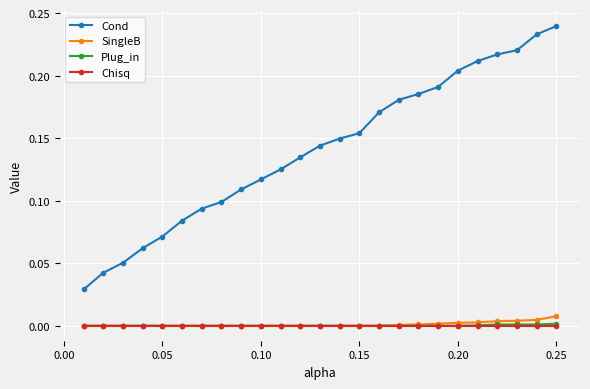

What are all the series names shown in the legend?

Cond, SingleB, Plug_in, Chisq